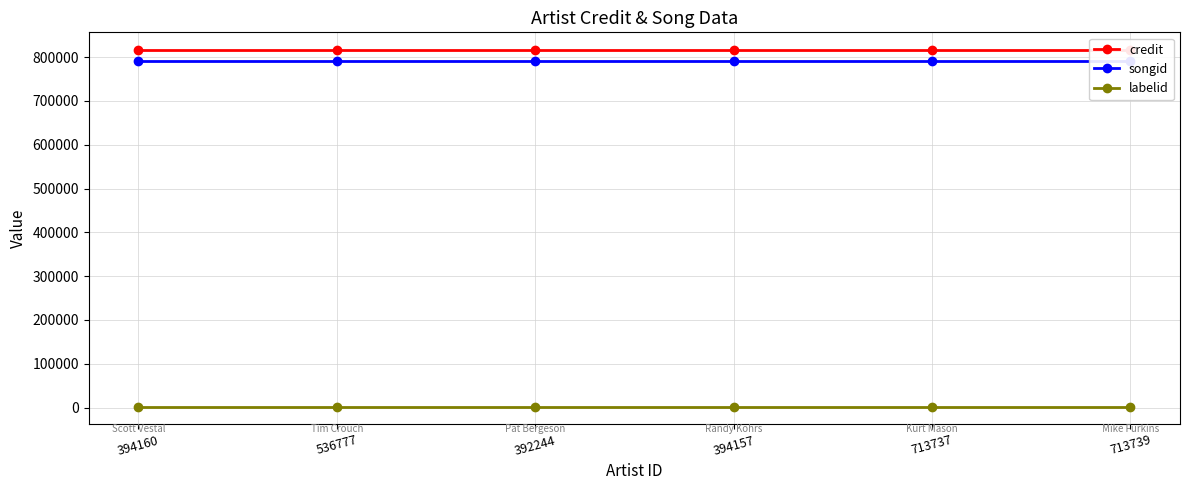

Which series has the largest total across all categories?

credit